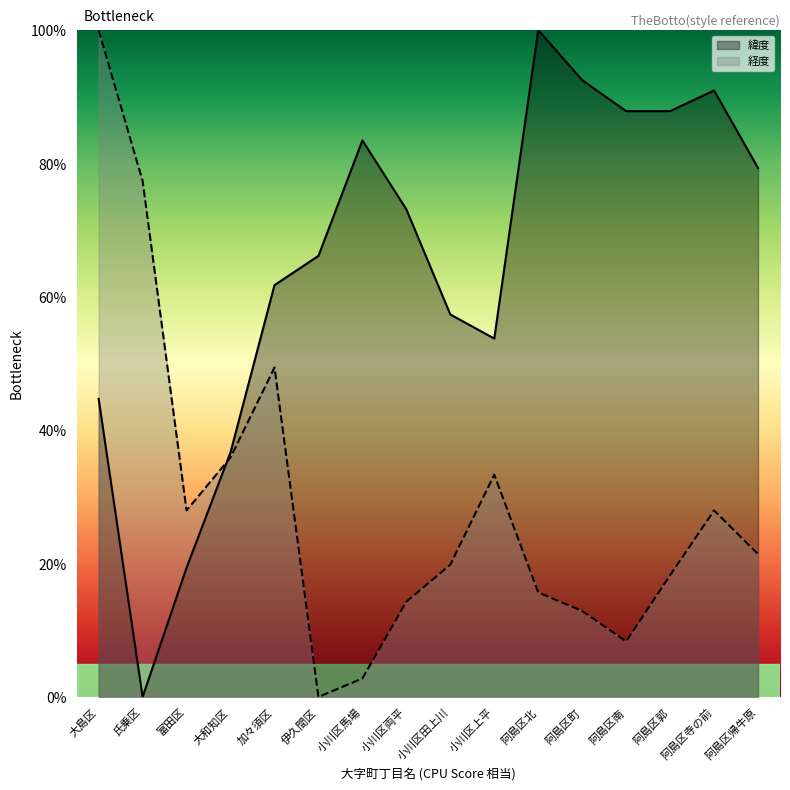

What is the total value across all series at 加々須区?

111.2